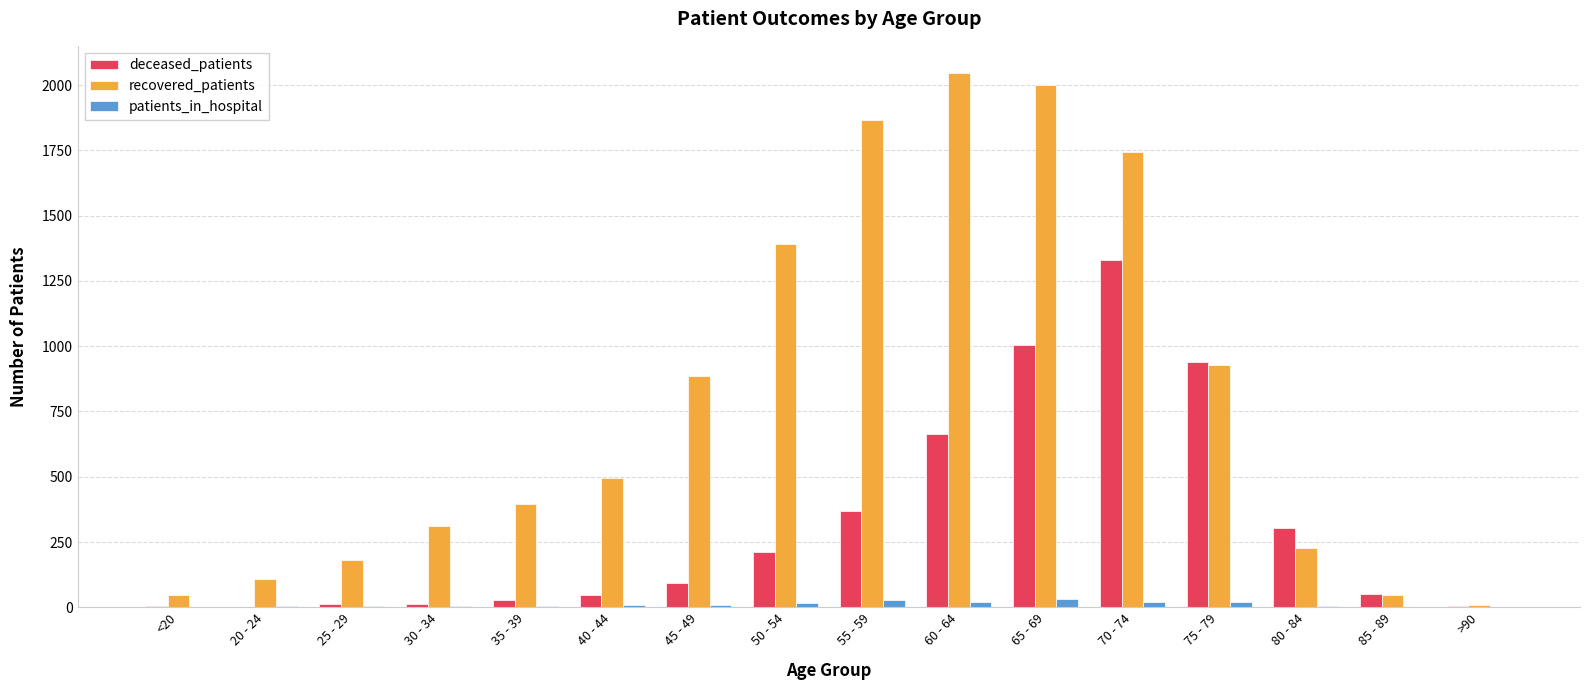

True or false: recovered_patients has a value of 1745 at 70 - 74.

True